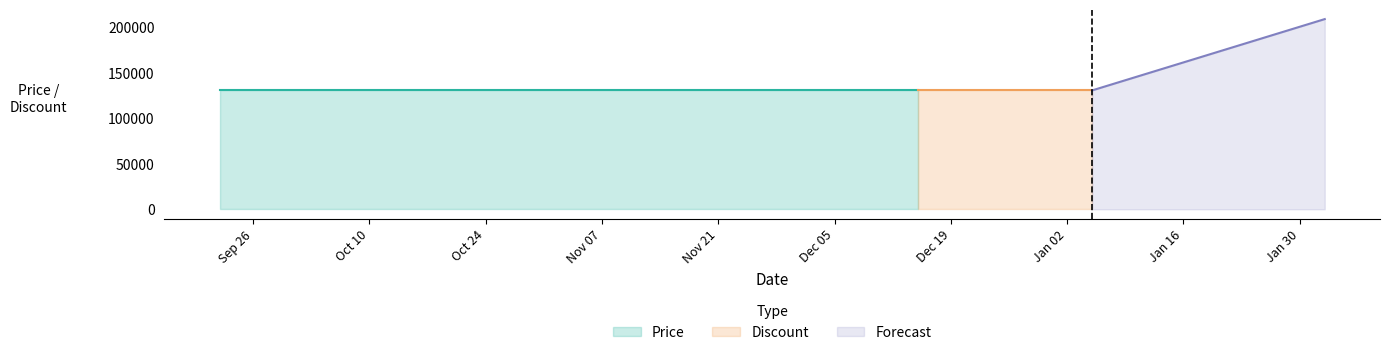

True or false: Discount and Price intersect in this chart.

False